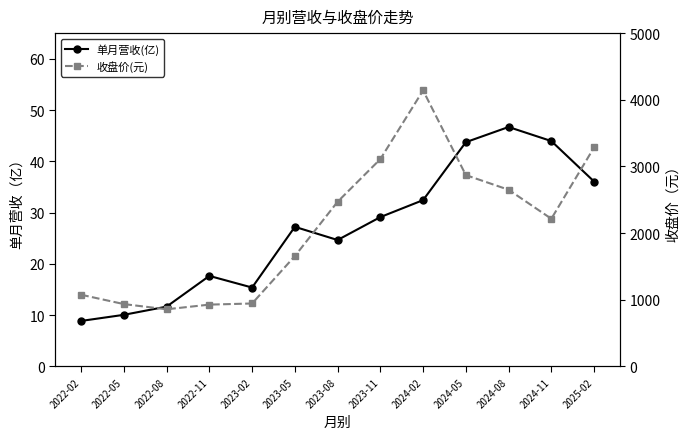

Reading left to right, extract all data points from this chart.

单月营收(亿): 2022-02=8.9	2022-05=10.1	2022-08=11.7	2022-11=17.6	2023-02=15.4	2023-05=27.2	2023-08=24.6	2023-11=29.1	2024-02=32.4	2024-05=43.7	2024-08=46.7	2024-11=44.0	2025-02=36.1
收盘价(元): 2022-02=1075.0	2022-05=935.0	2022-08=857.0	2022-11=927.0	2023-02=944.0	2023-05=1655.0	2023-08=2470.0	2023-11=3110.0	2024-02=4140.0	2024-05=2870.0	2024-08=2650.0	2024-11=2215.0	2025-02=3285.0